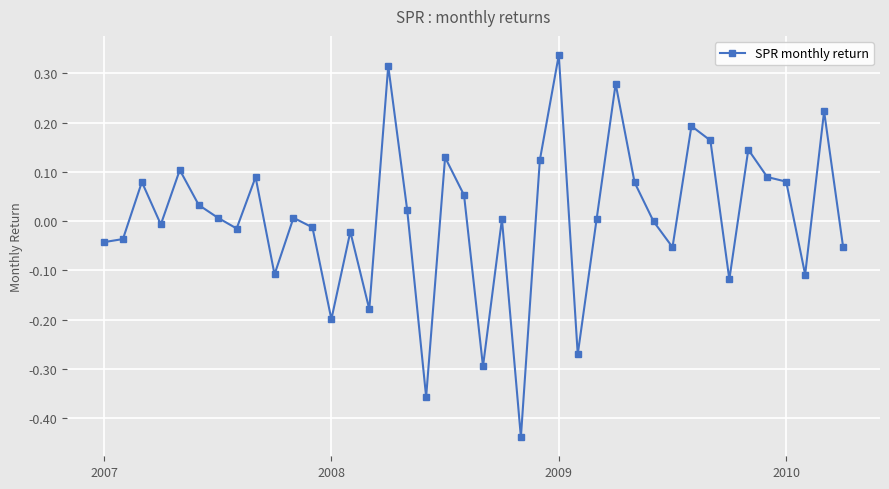

What is the difference between the maximum and minimum values?

0.8